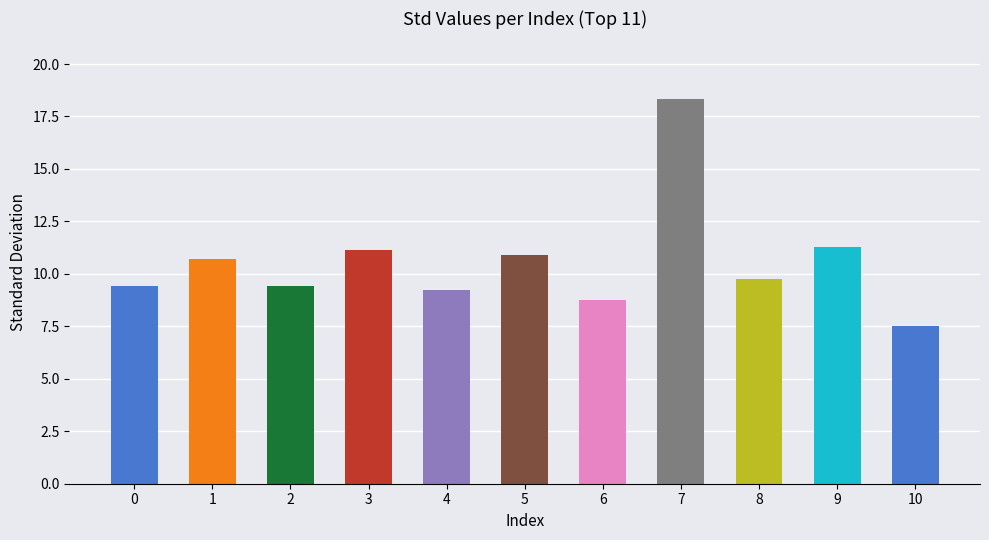

What is the change in value from 5 to 10?

-3.4